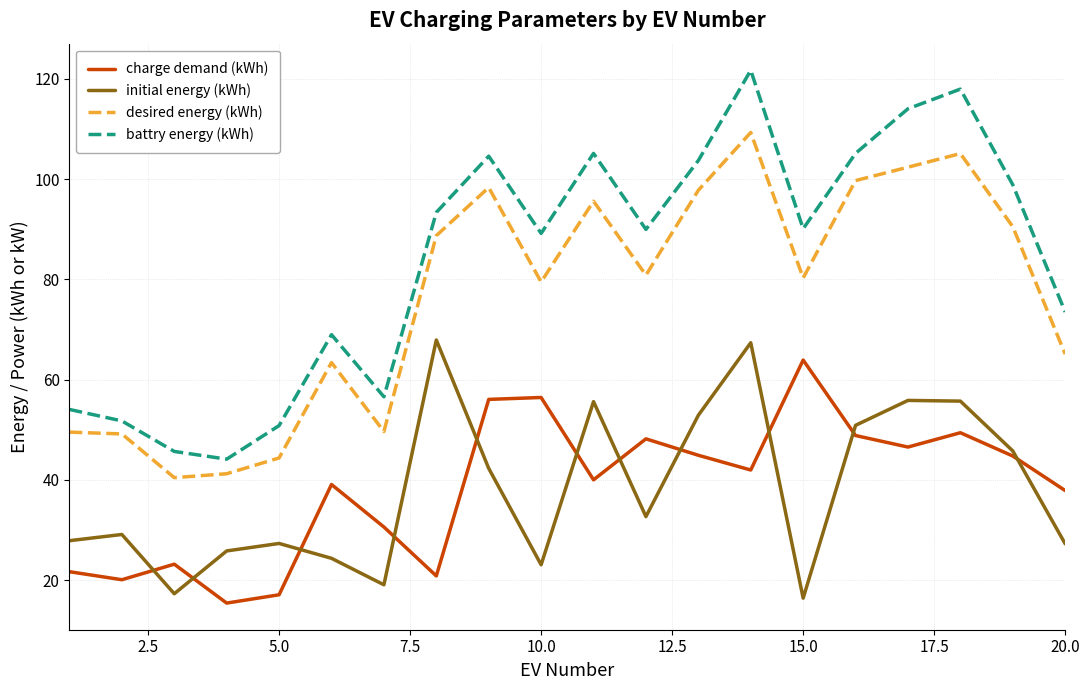

Which series has the widest spread of values?

battry energy (kWh)